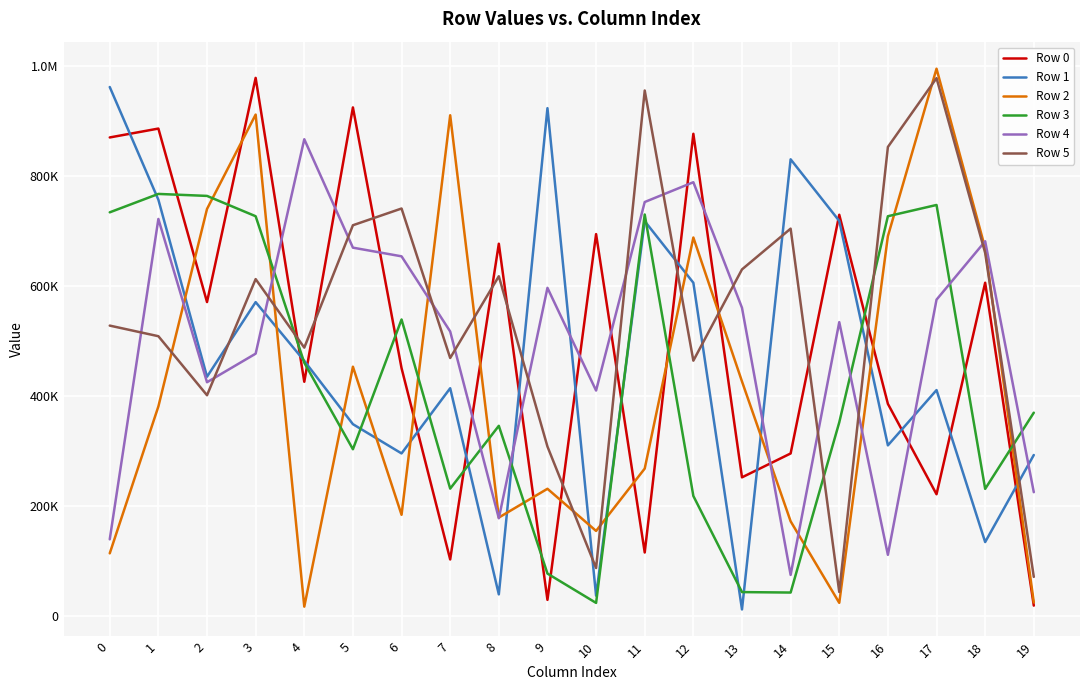

True or false: Row 5 and Row 3 cross at least once.

True